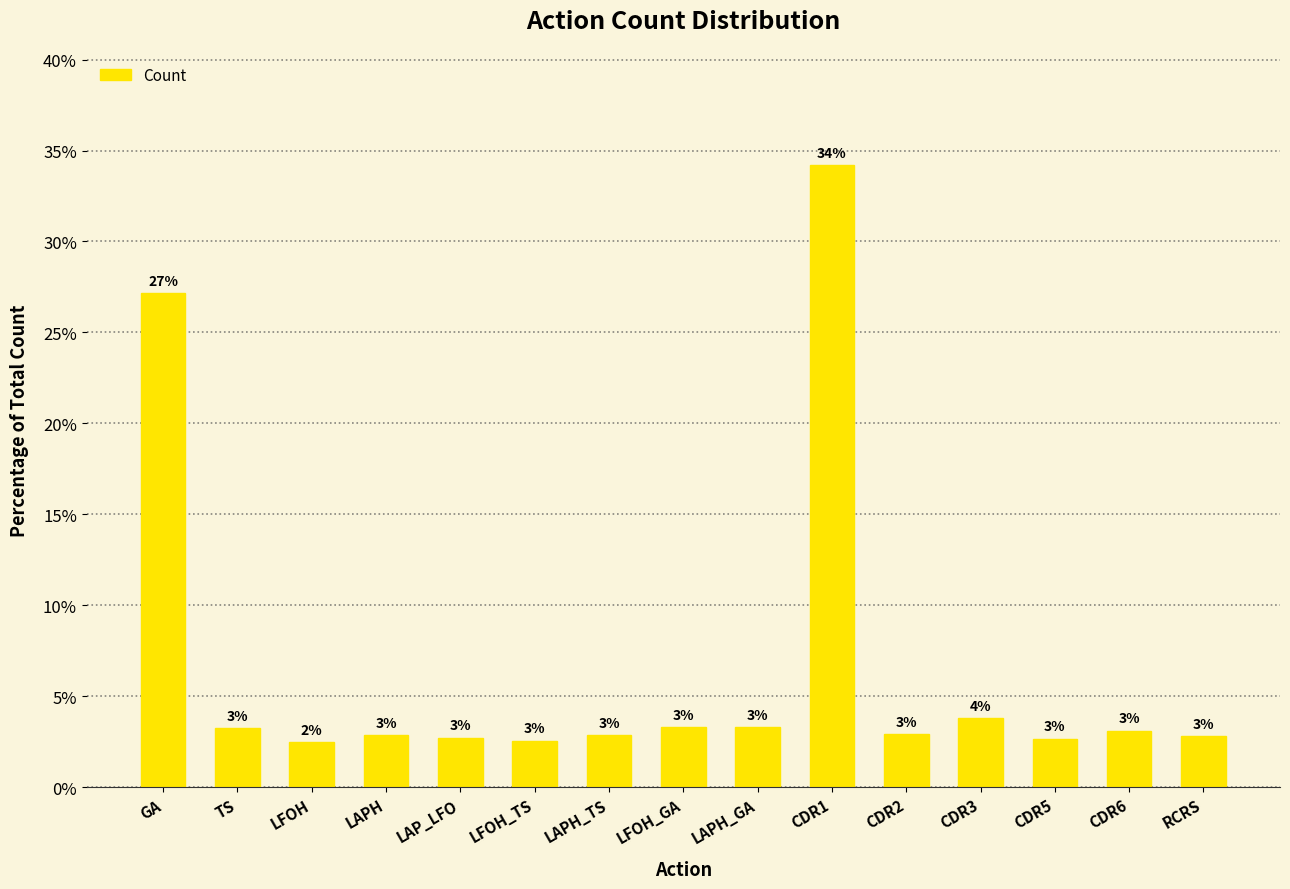

Reading left to right, list all the values displayed in this chart.

27.1	3.3	2.5	2.9	2.7	2.6	2.9	3.3	3.3	34.2	2.9	3.8	2.7	3.1	2.8